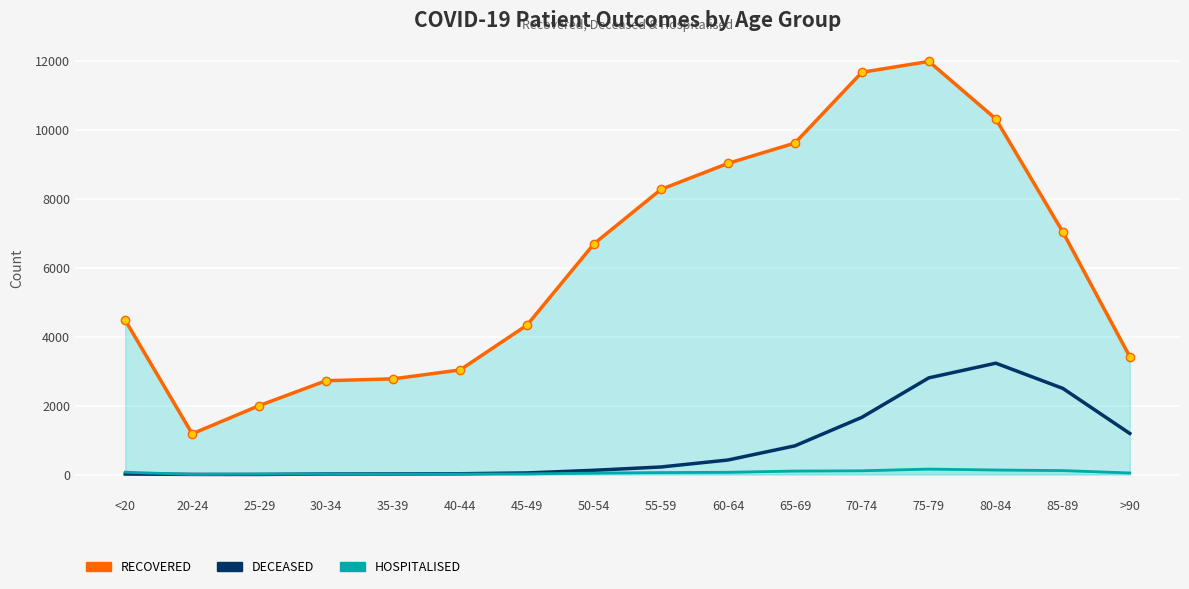

True or false: patients_in_hospital and patients_recovered intersect in this chart.

False